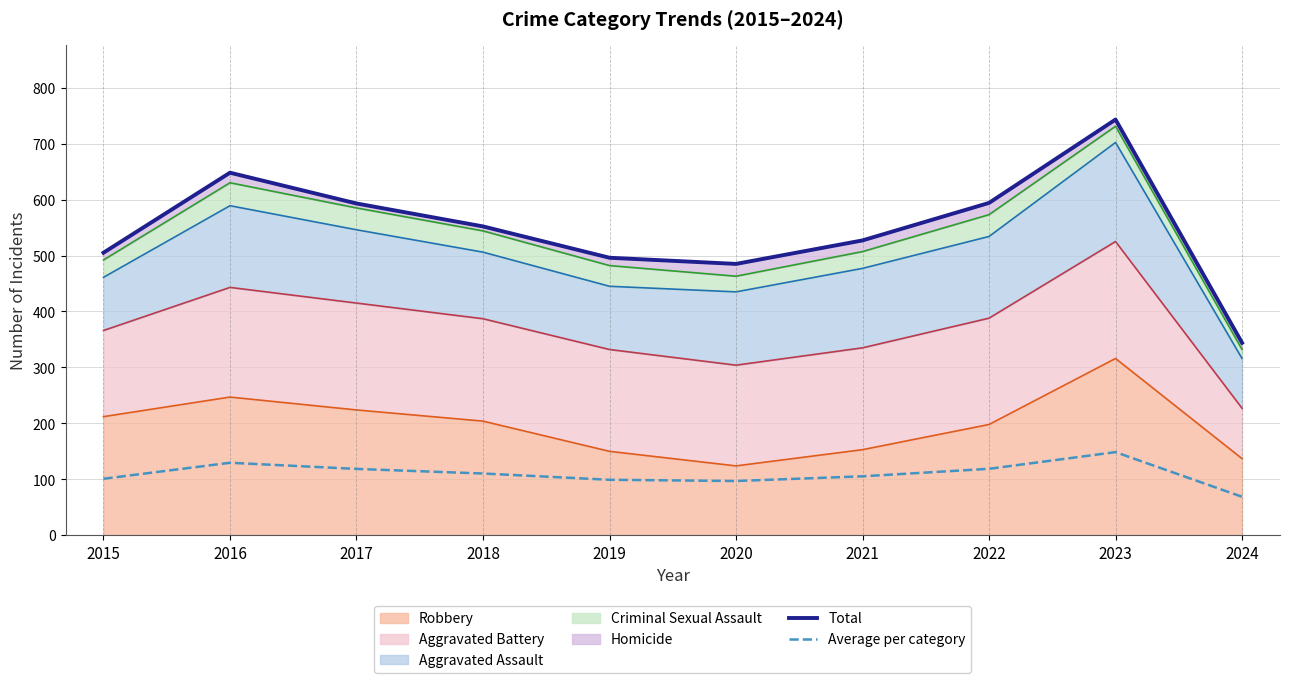

True or false: Average per category and Total intersect in this chart.

False